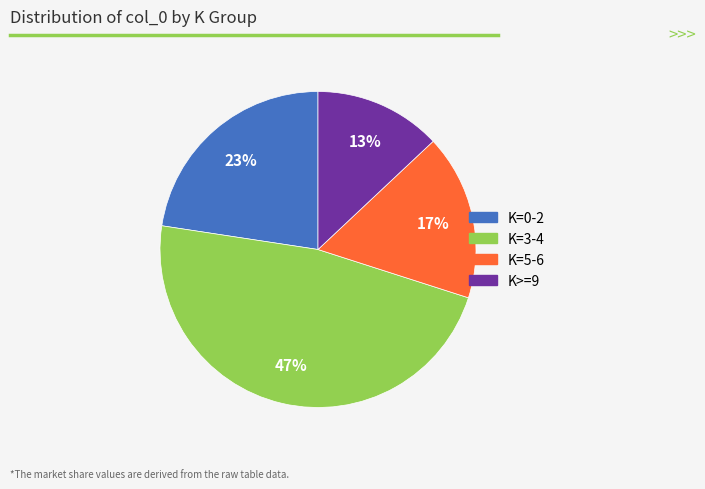

To the nearest percent, what is the average slice percentage?

25%